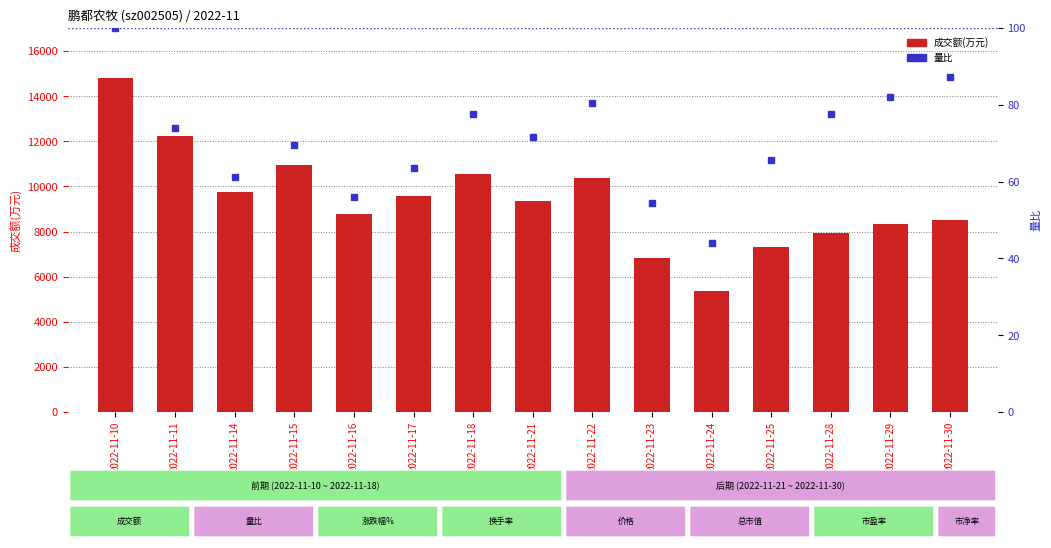

Which category has the lowest value across all series?

2022-11-24